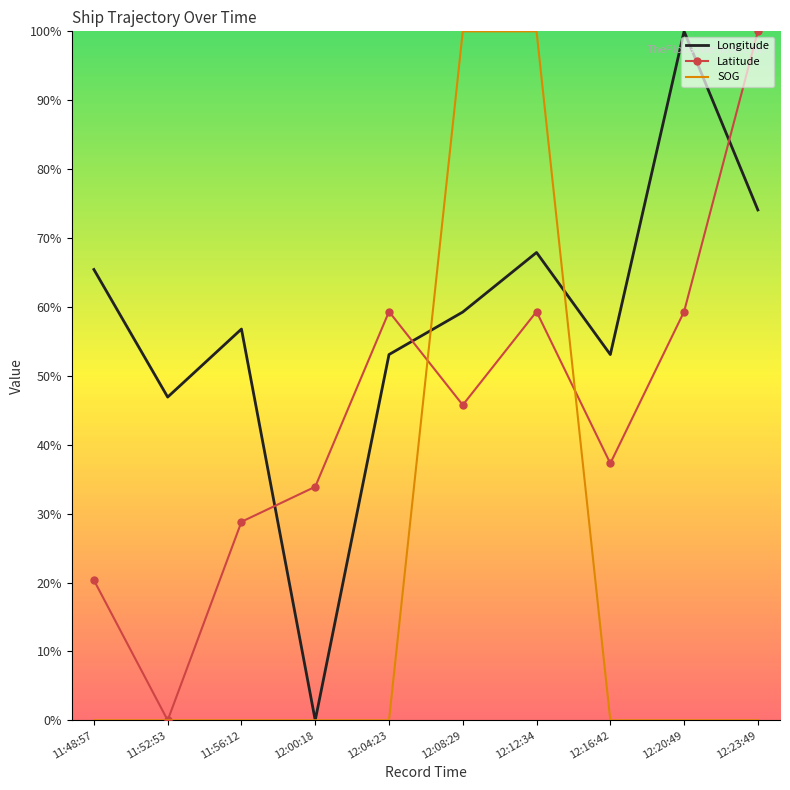

How many interior local valleys does the Latitude series have?

3